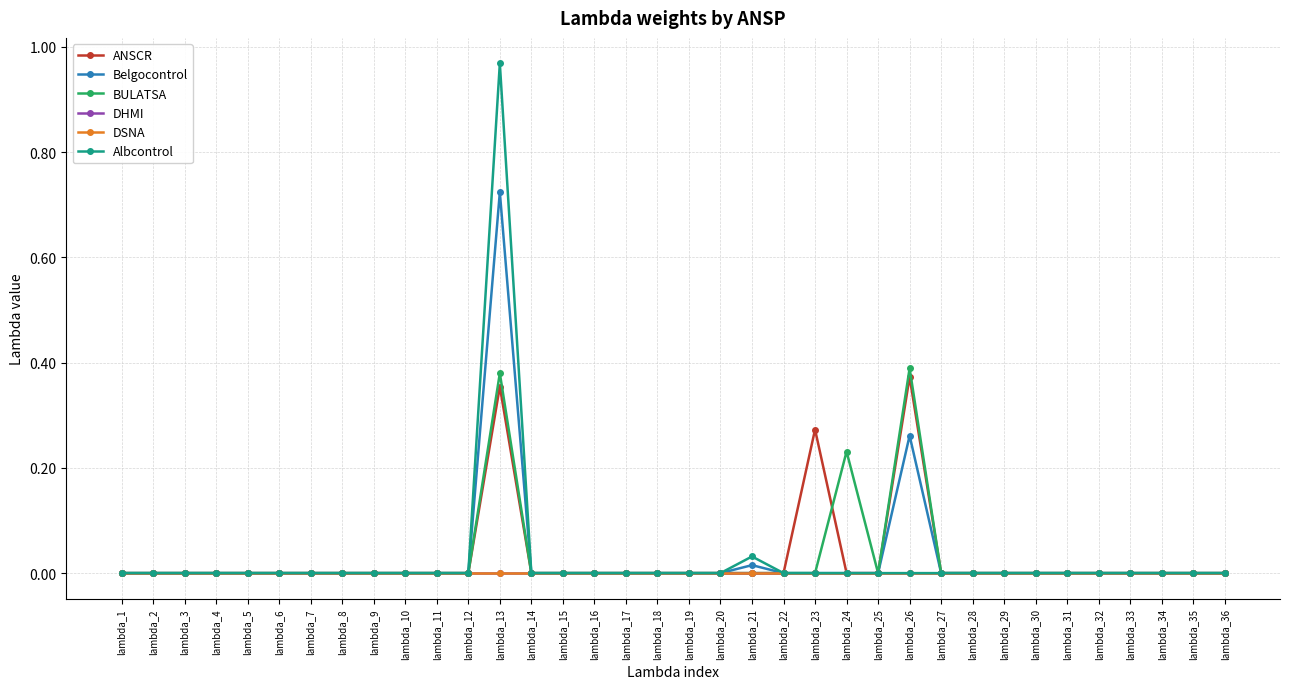

True or false: DSNA has a value of 0.0 at lambda_8.

True